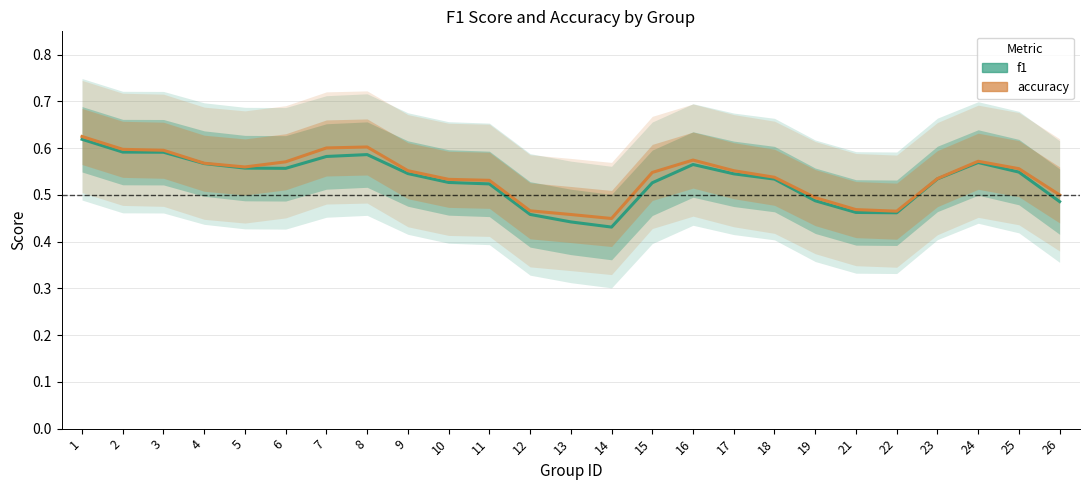

At which label does f1 reach its peak?

1